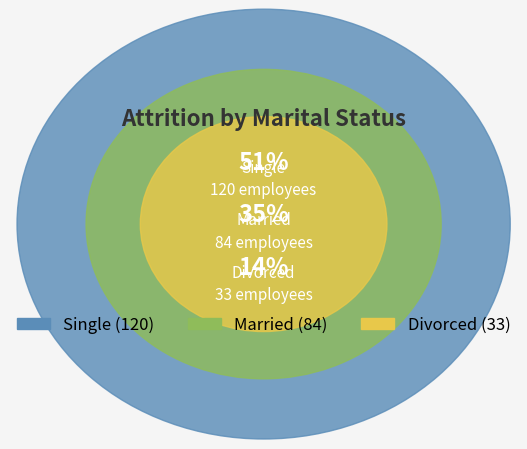

What is the majority slice?

Single